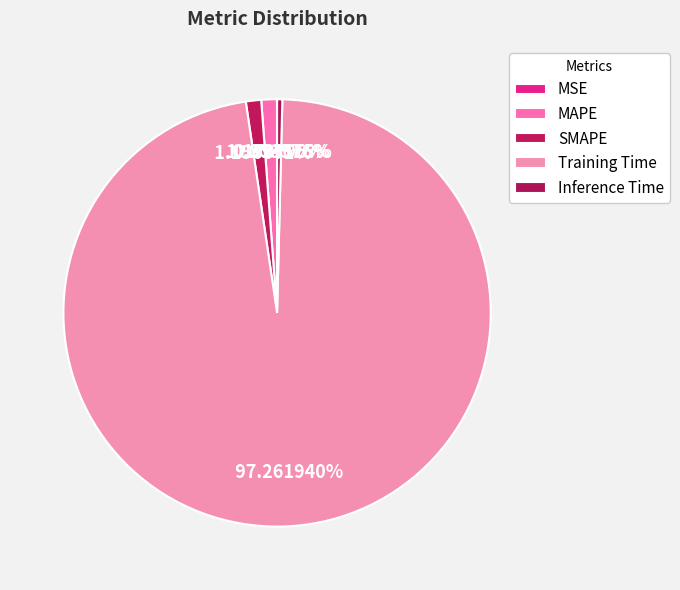

Is the sum of MSE and SMAPE greater than half?

No